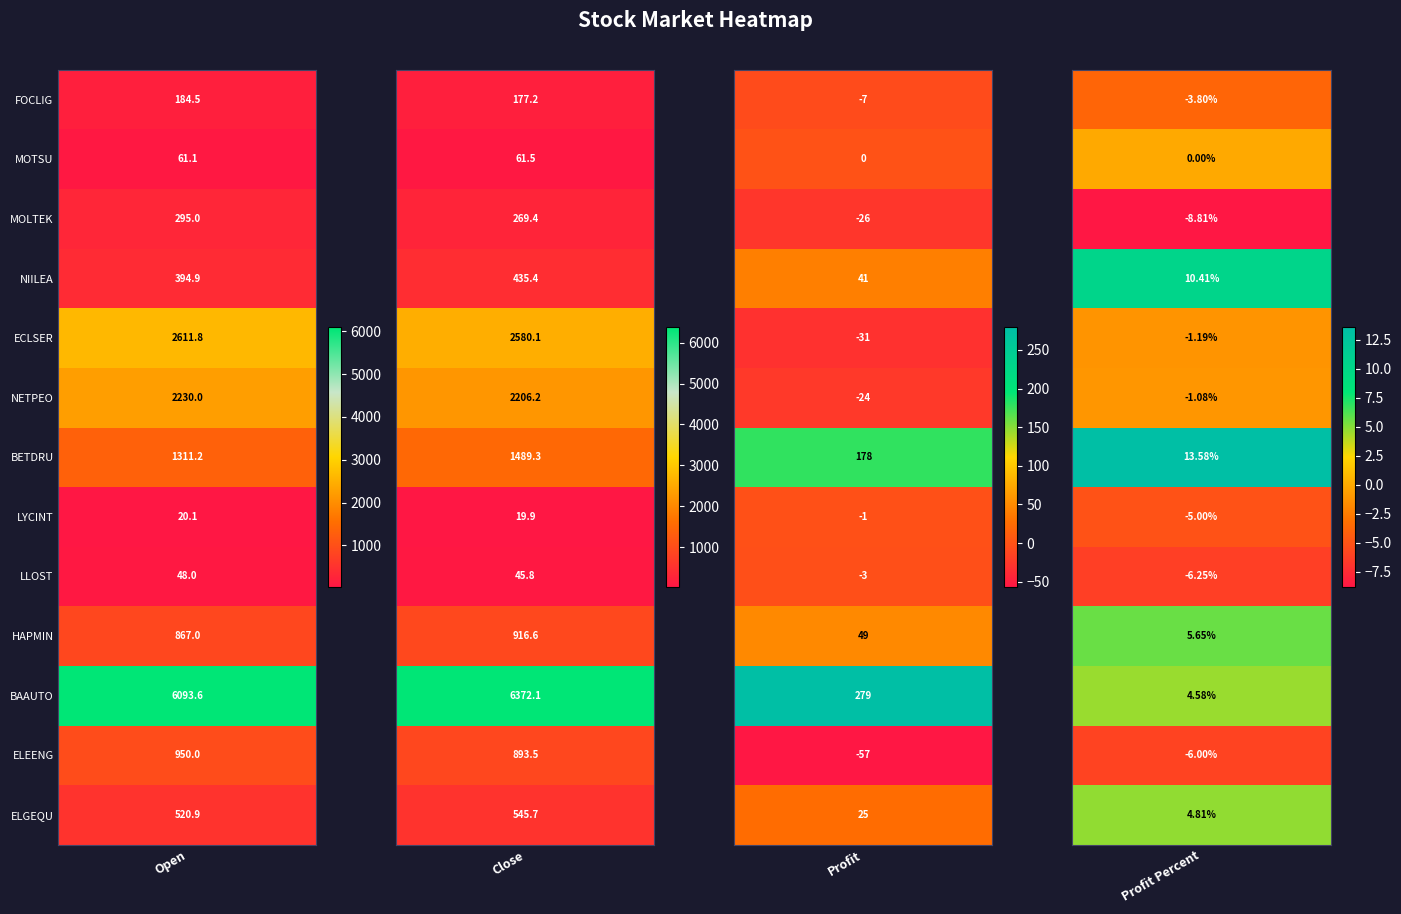

What is the smallest value displayed?

-57.0